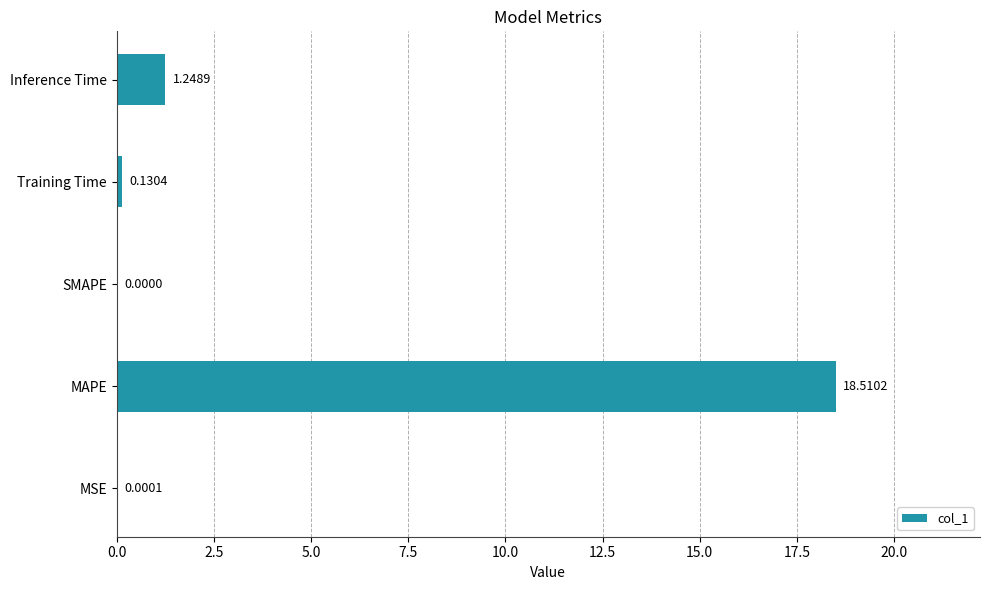

Which label corresponds to the largest value in the chart?

MAPE